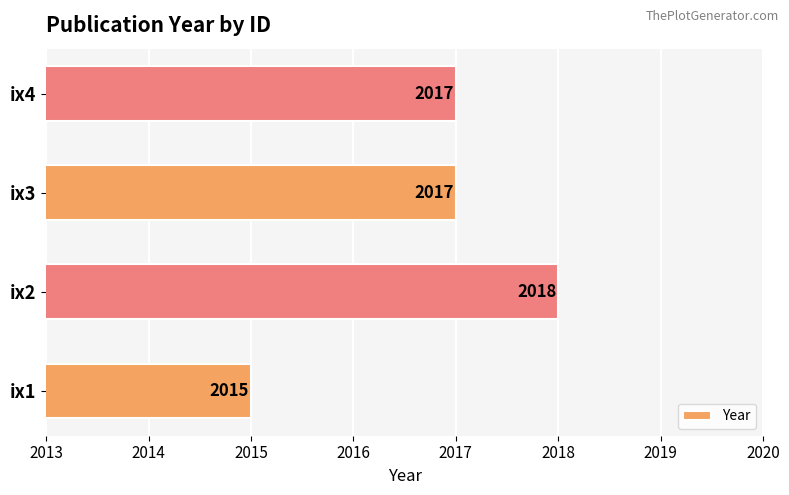

What is the minimum value shown in the chart?

2015